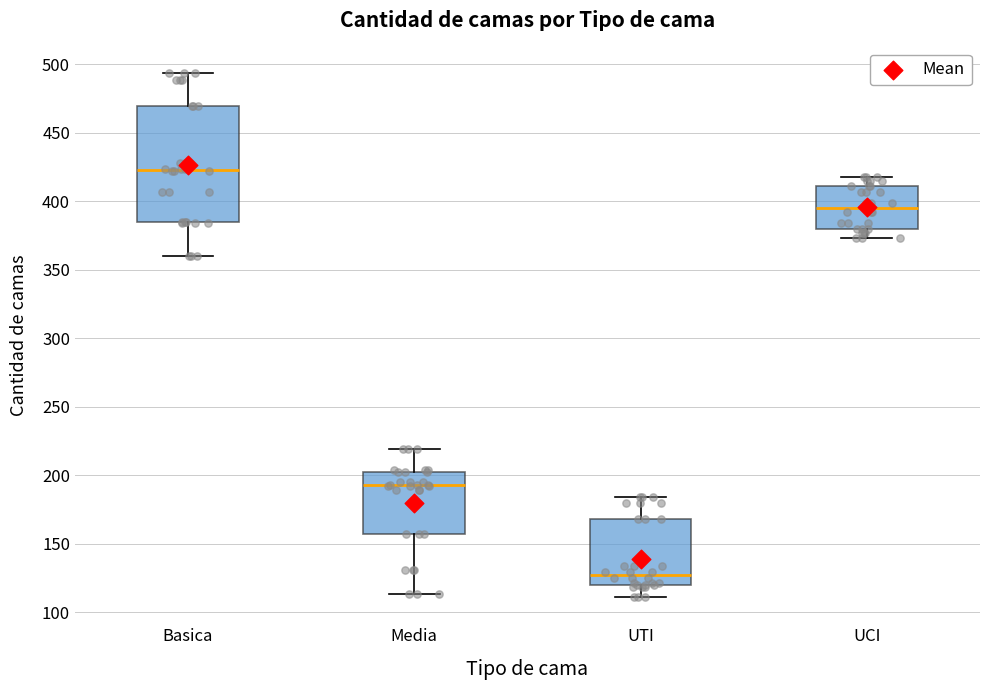

Which box is the tallest, from its lower edge to its upper edge?

Basica